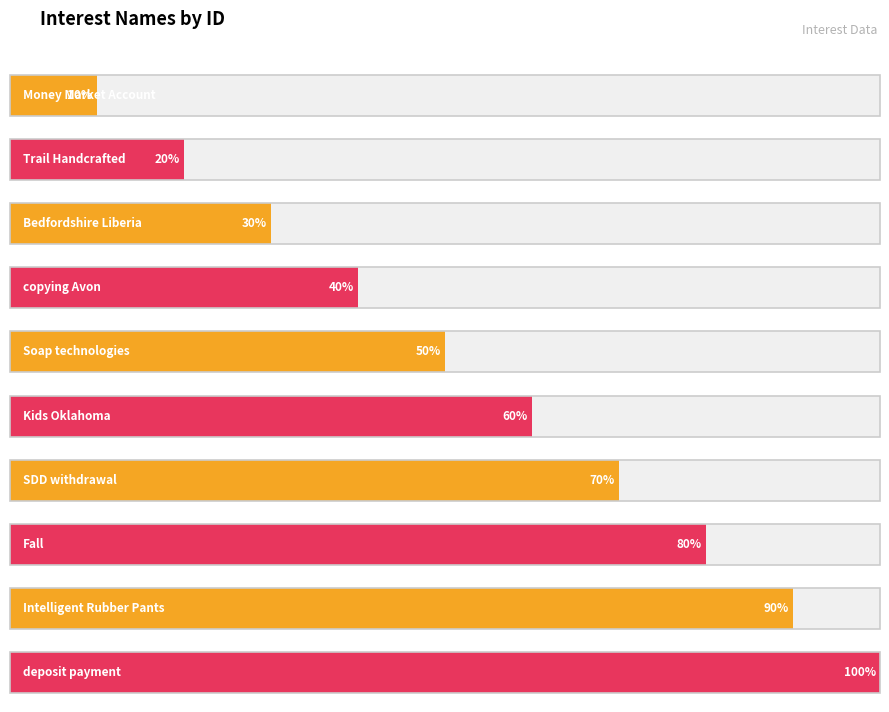

Rank the categories by value from lowest to highest.

Money Market Account, Trail Handcrafted, Bedfordshire Liberia, copying Avon, Soap technologies, Kids Oklahoma, SDD withdrawal, Fall, Intelligent Rubber Pants, deposit payment